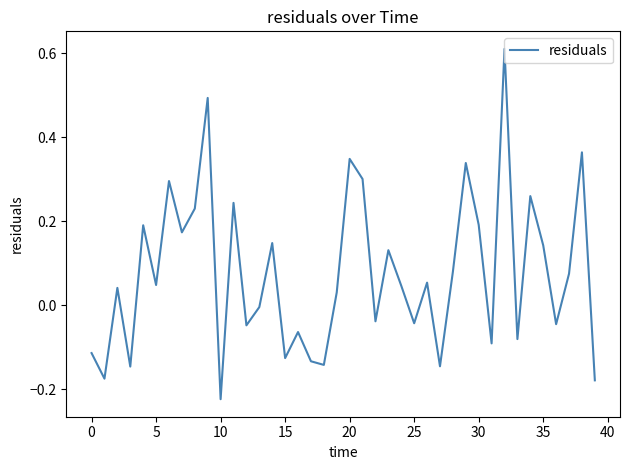

Which label corresponds to the smallest value in the chart?

10